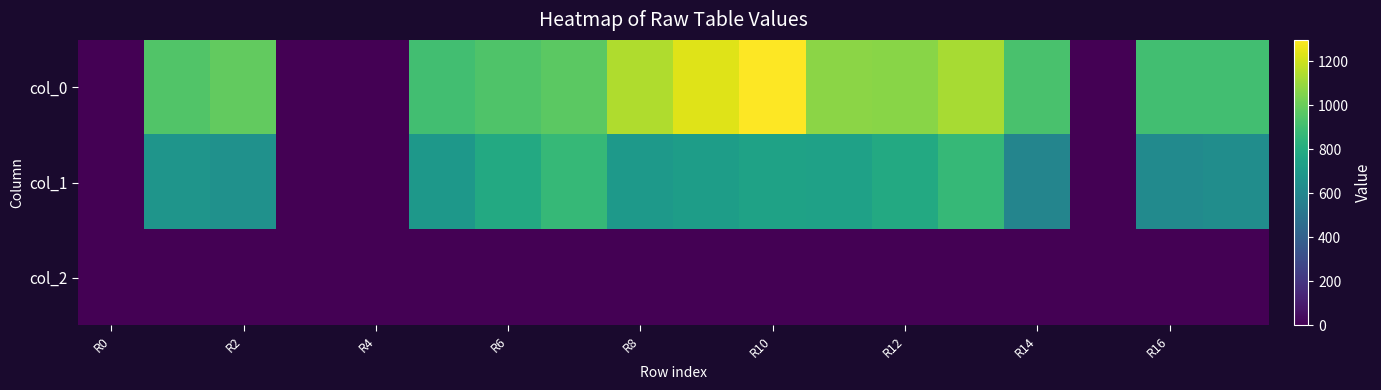

List the series in order of their overall mean, lowest first.

col_2, col_1, col_0